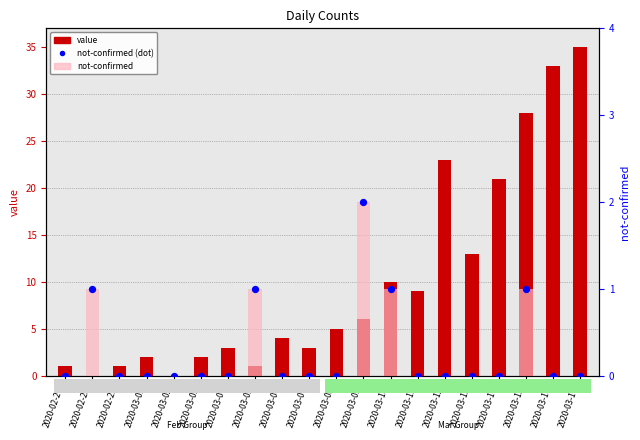

Which series has the largest Y range (max minus min)?

value